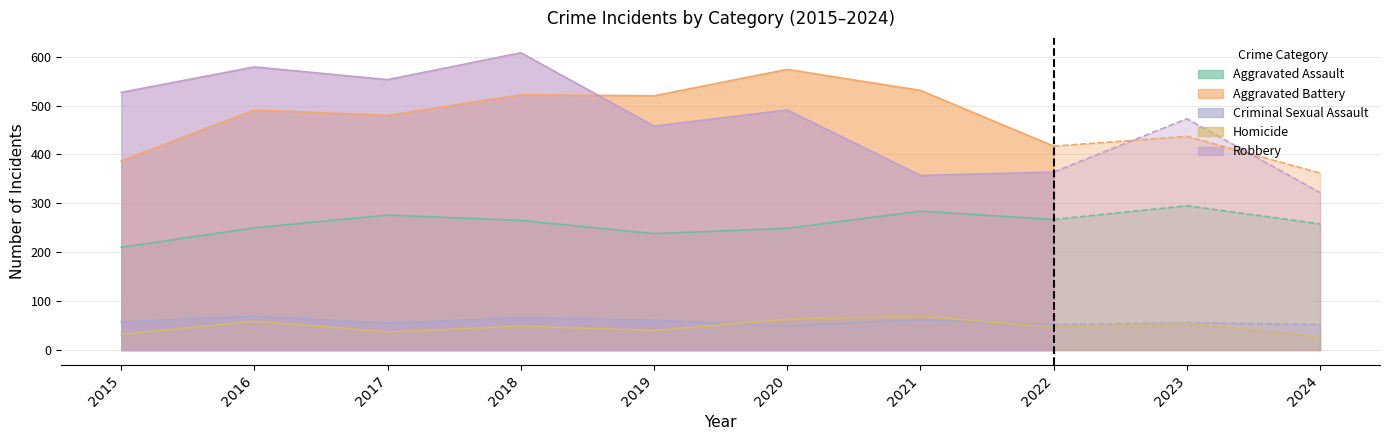

List the labels in order of Aggravated Assault value, smallest first.

2015, 2019, 2020, 2016, 2024, 2018, 2022, 2017, 2021, 2023